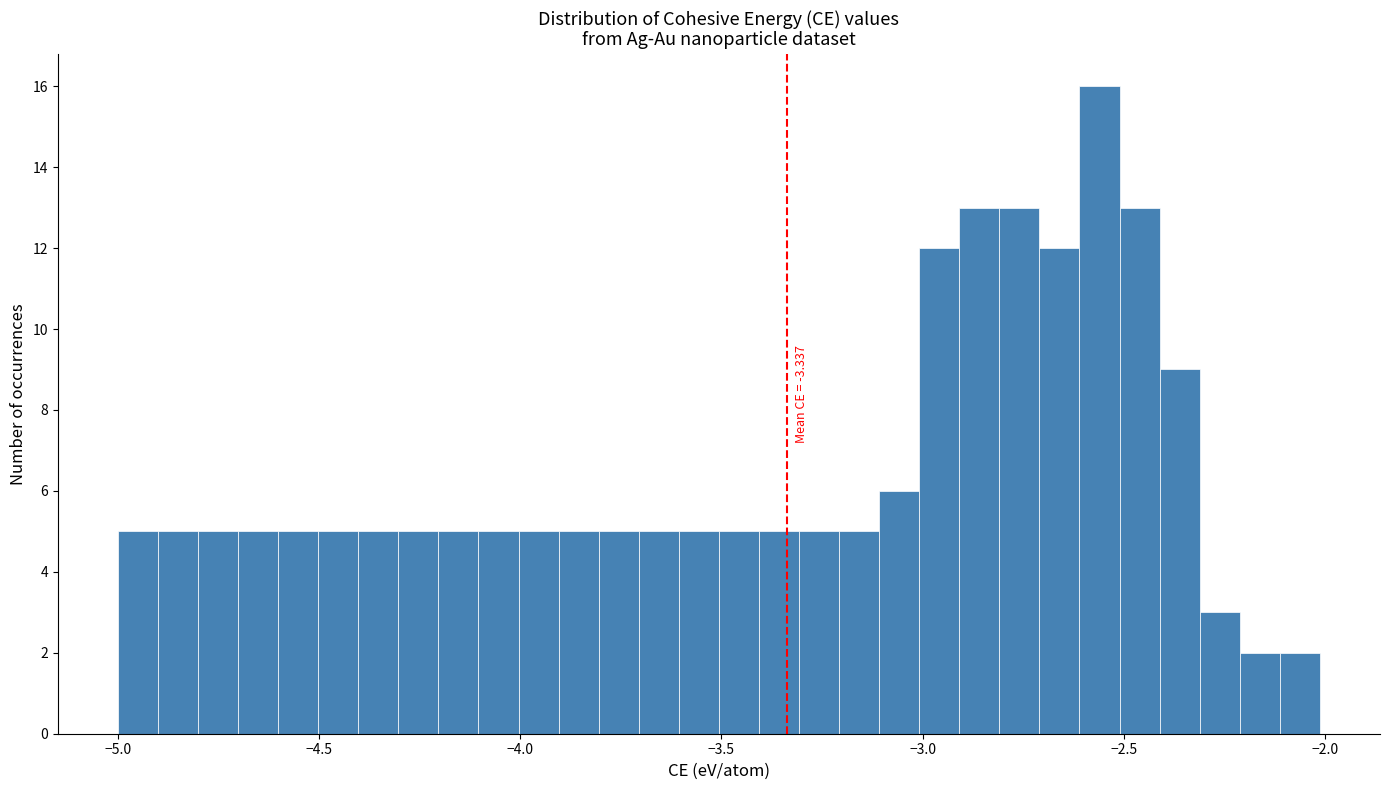

Around what value on the x-axis is the tallest bar? Give the approximate position of its centre, as read against the axis.

-2.55